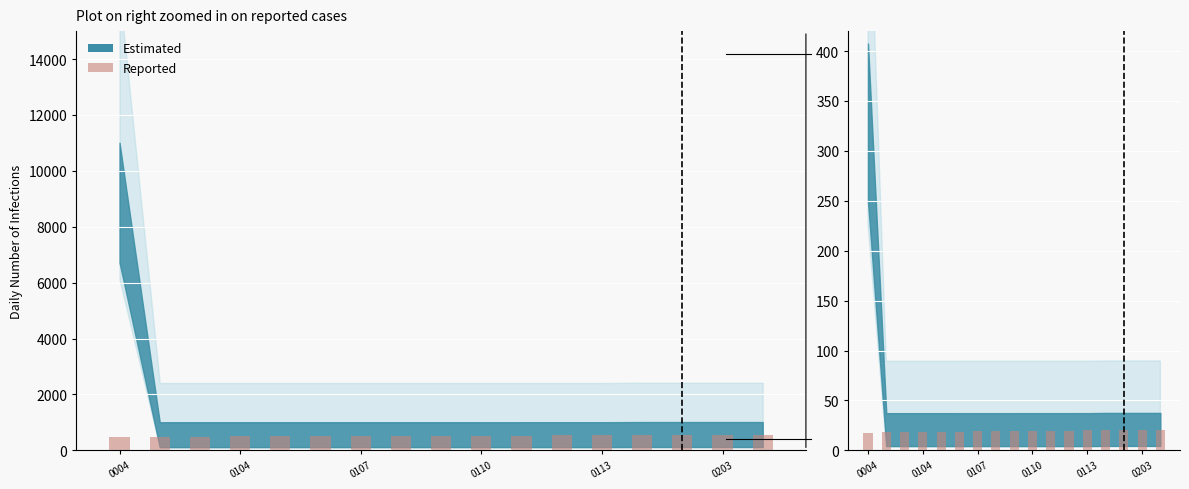

Which category has the lowest value across all series?

0004